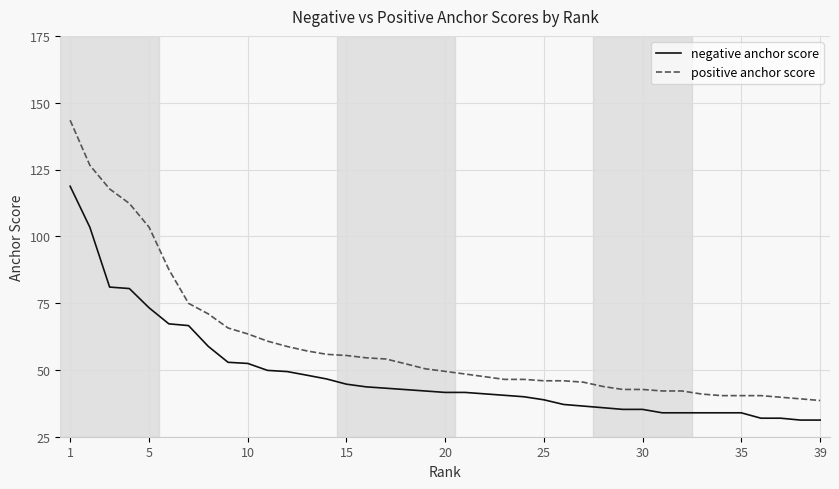

Rank the series by their average value, from lowest to highest.

negative anchor score, positive anchor score